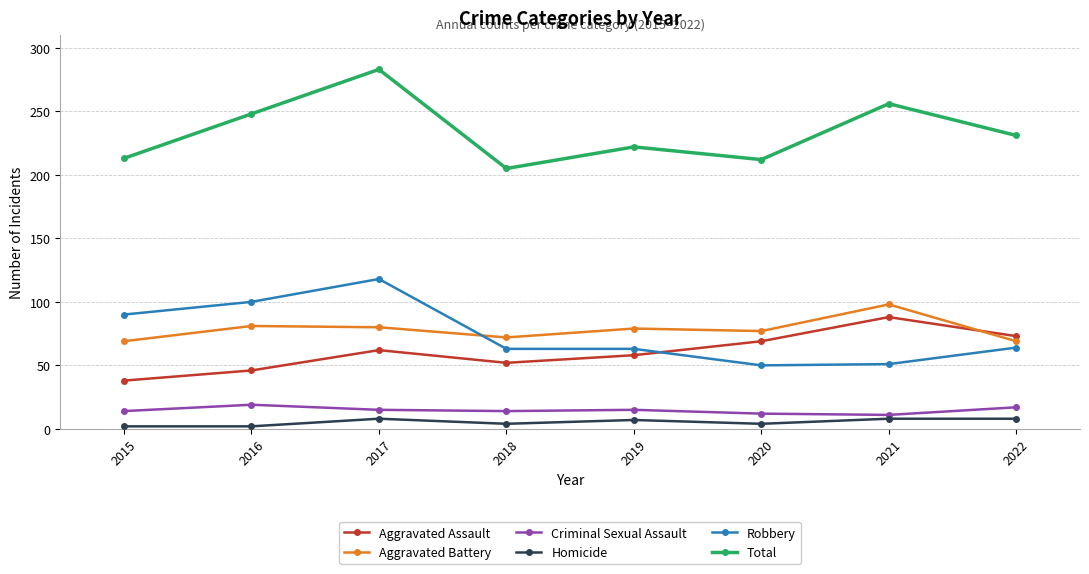

What is the sum of all Total values?

1870